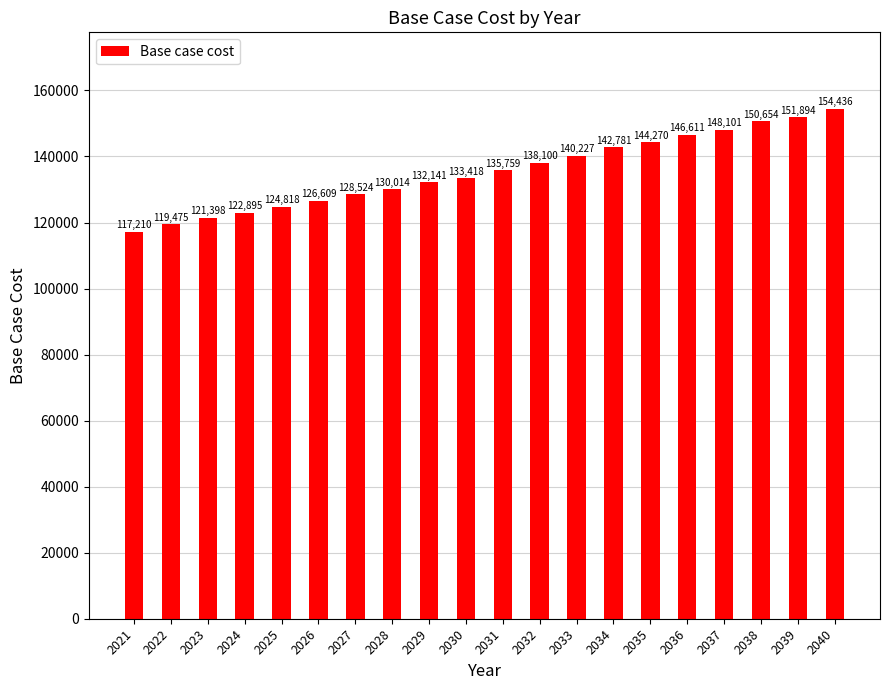

At which category does the chart reach its minimum across all series?

2021